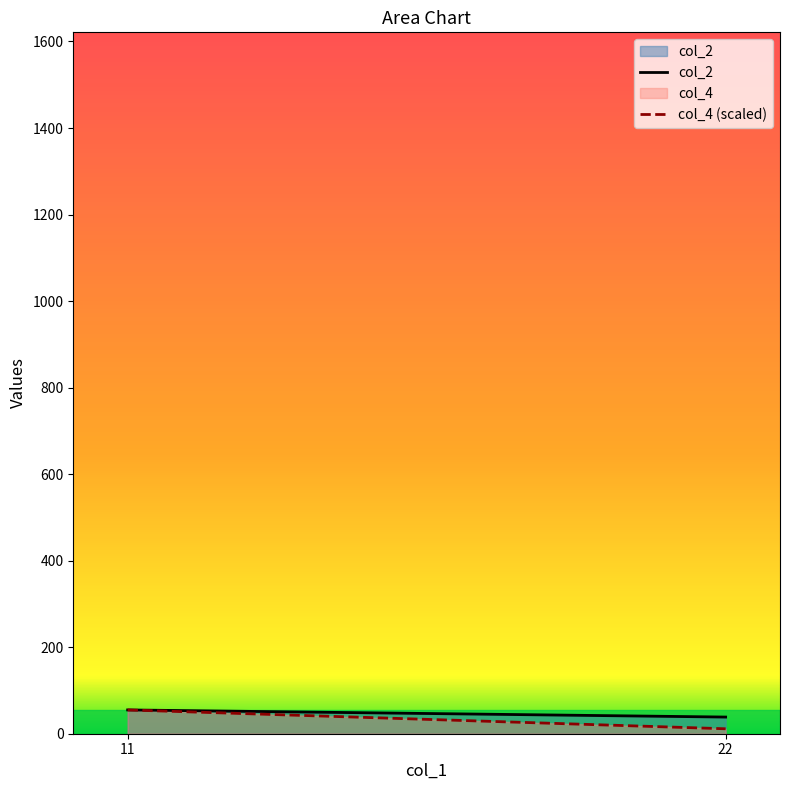

Reading left to right, extract all data points from this chart.

col_2: 11=55.0	22=38.5
col_4 (scaled): 11=55.0	22=11.4